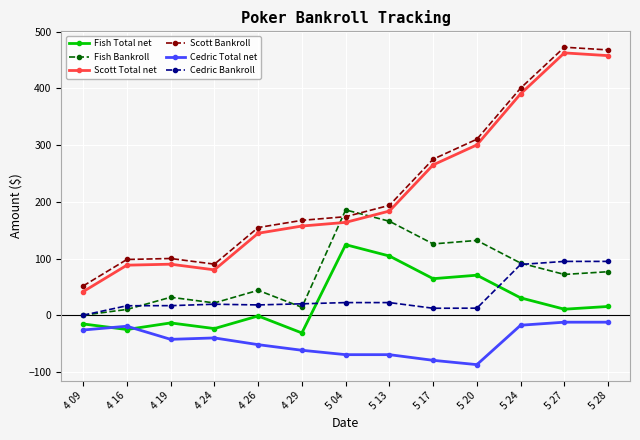

What are all the series names shown in the legend?

Fish Total net, Fish Bankroll, Scott Total net, Scott Bankroll, Cedric Total net, Cedric Bankroll